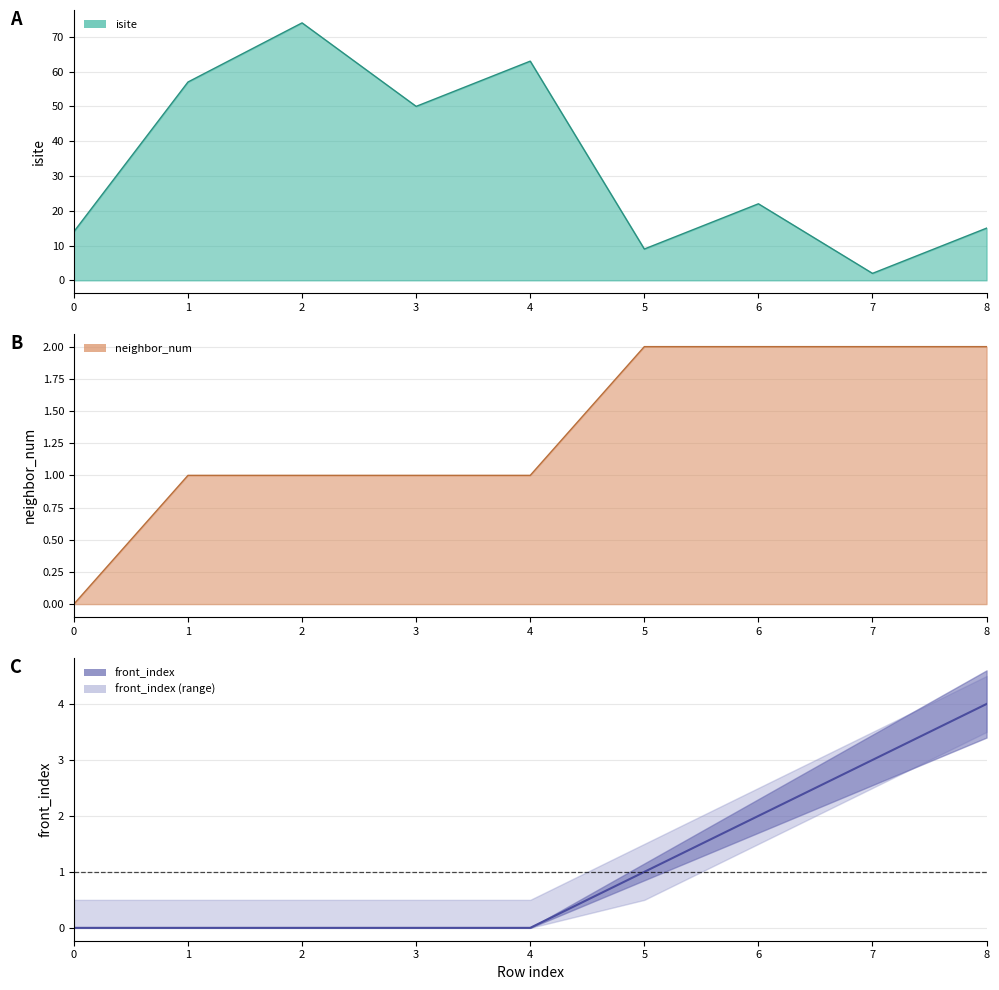

Does the chart have visible grid lines?

Yes